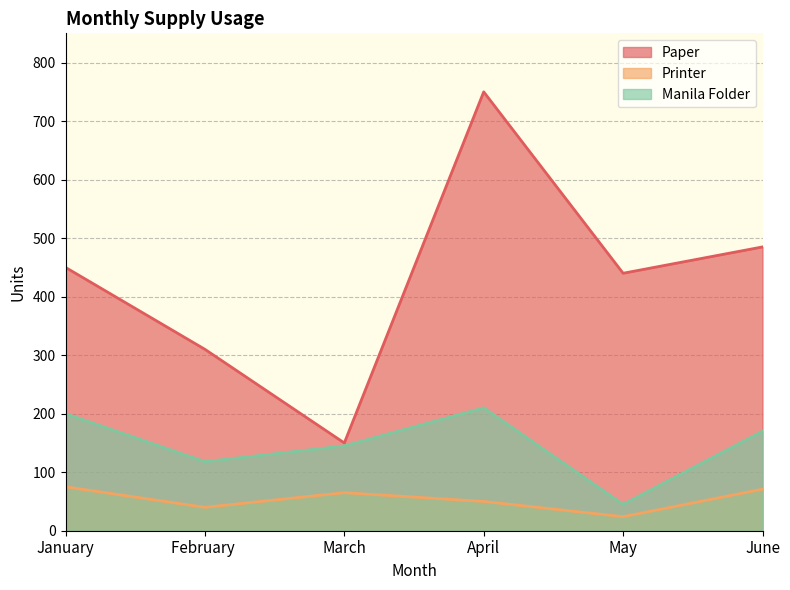

What is the difference between the second highest and second lowest values in the Manila Folder series?

82